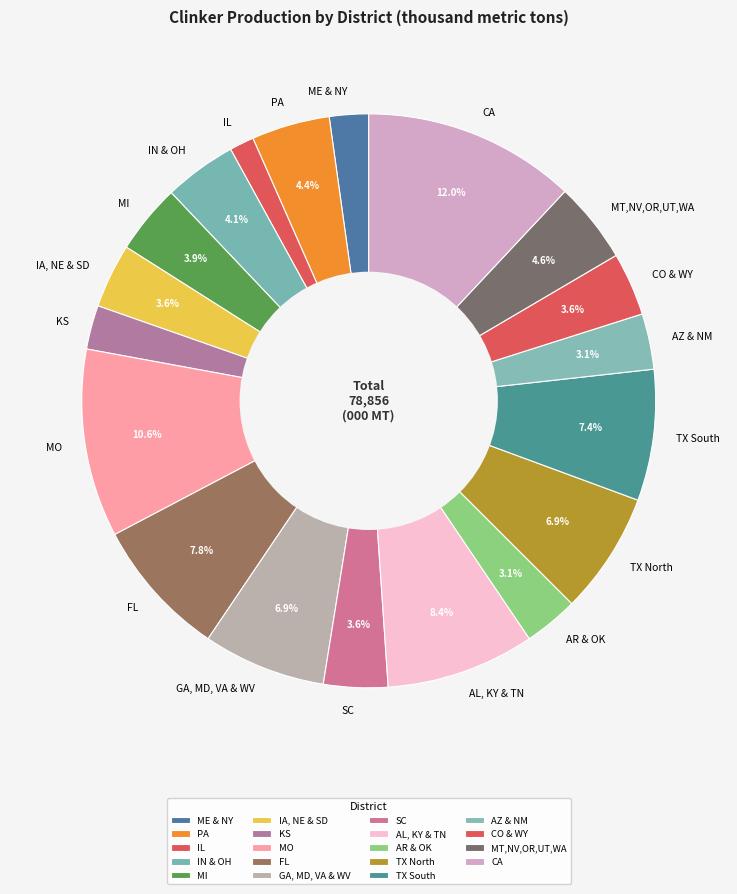

Is the sum of KS and MT,NV,OR,UT,WA greater than half?

No